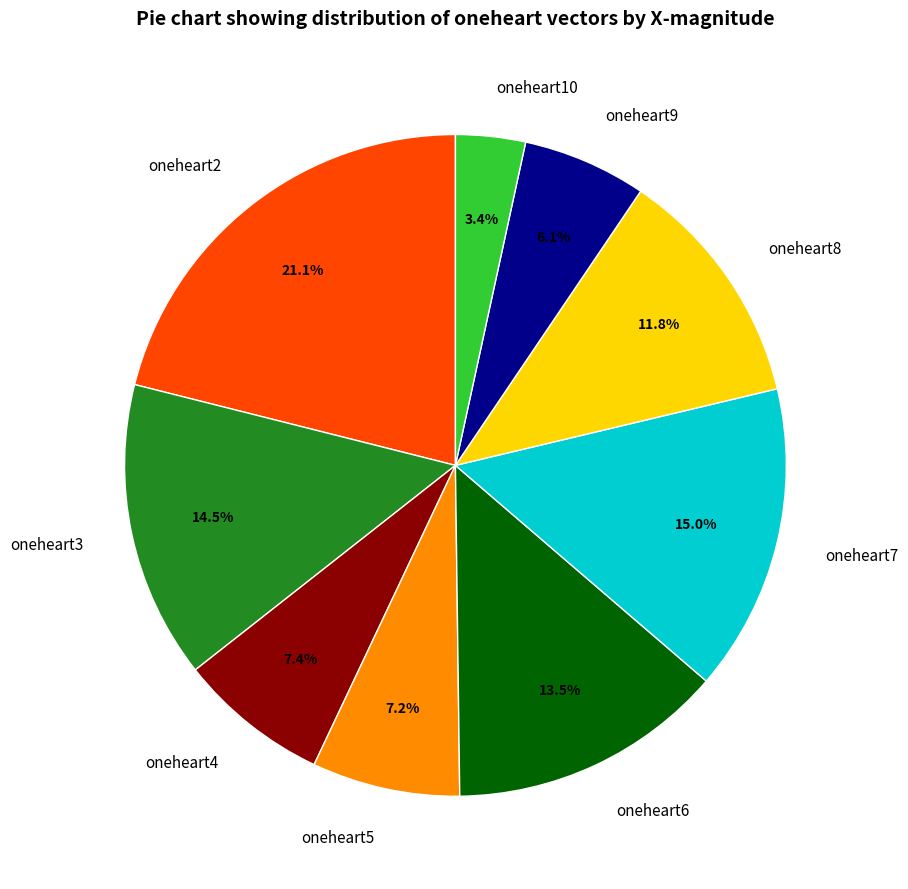

Is oneheart4 the majority of the pie?

No